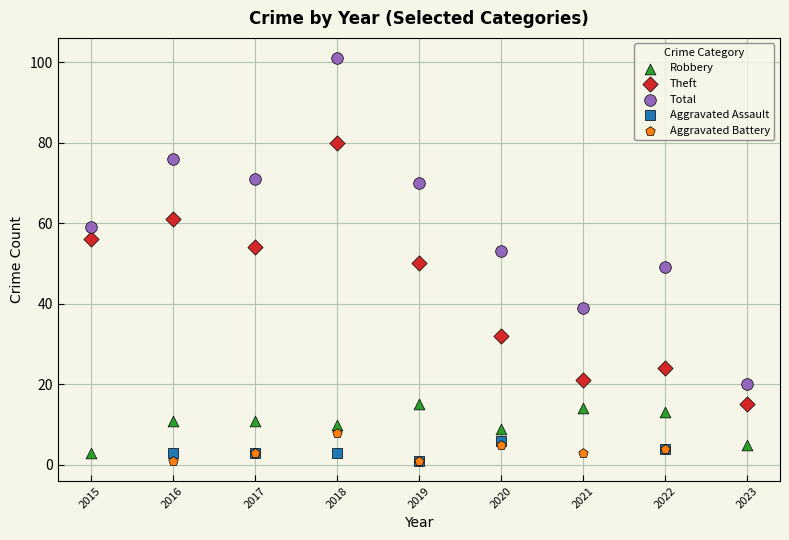

Which series has the largest Y range (max minus min)?

Total